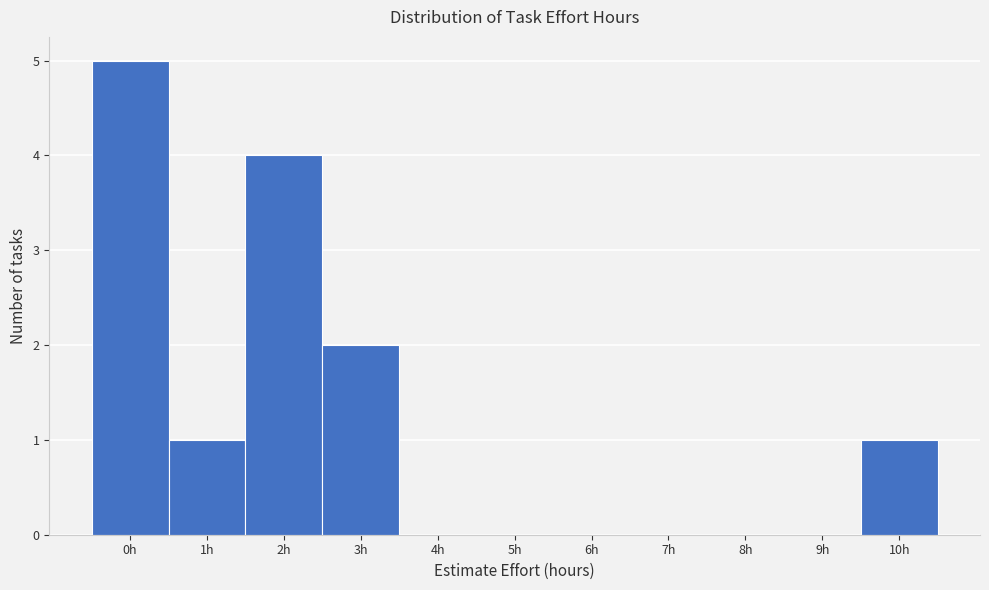

Reading right to left, extract all data points from this chart.

10h=1	9h=0	8h=0	7h=0	6h=0	5h=0	4h=0	3h=2	2h=4	1h=1	0h=5